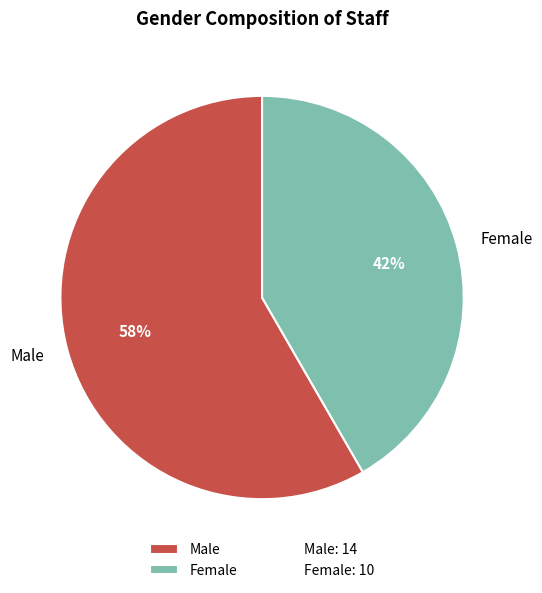

To the nearest percent, what portion does Female represent?

42%